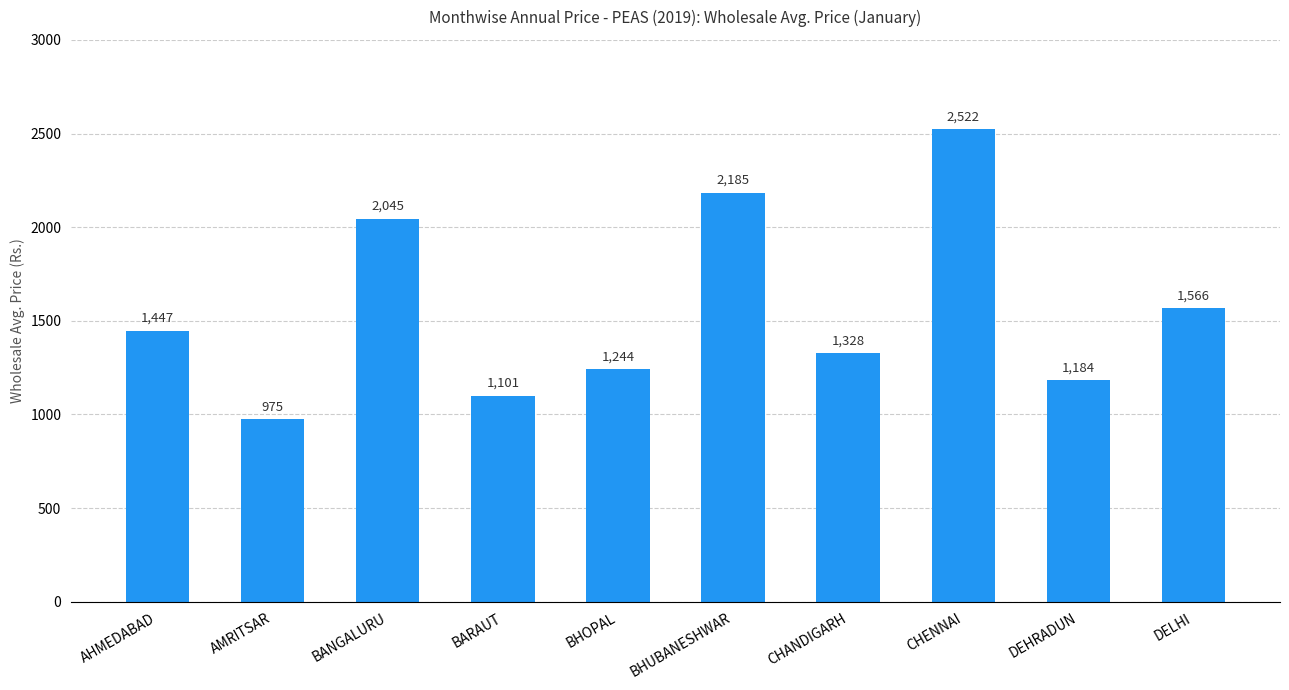

At which category does the chart reach its minimum across all series?

AMRITSAR